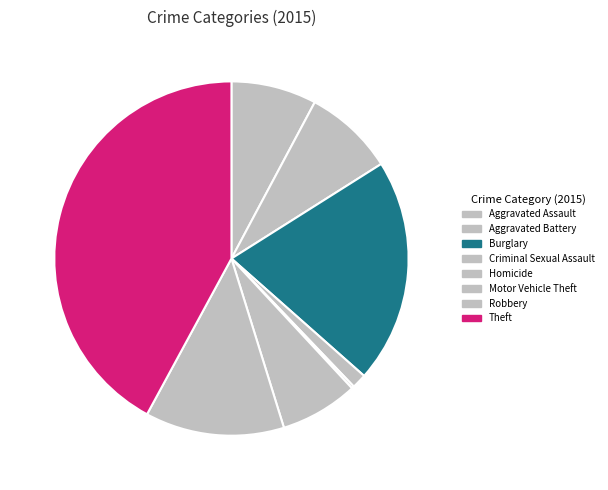

To the nearest percent, what percentage of the pie is Burglary?

20%